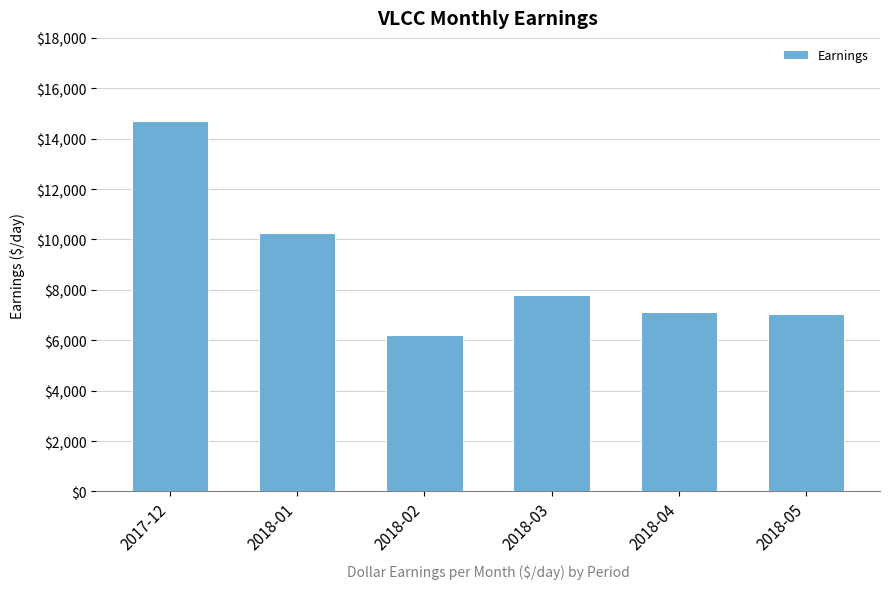

What is the label of the 3rd bar from the left?

2018-02